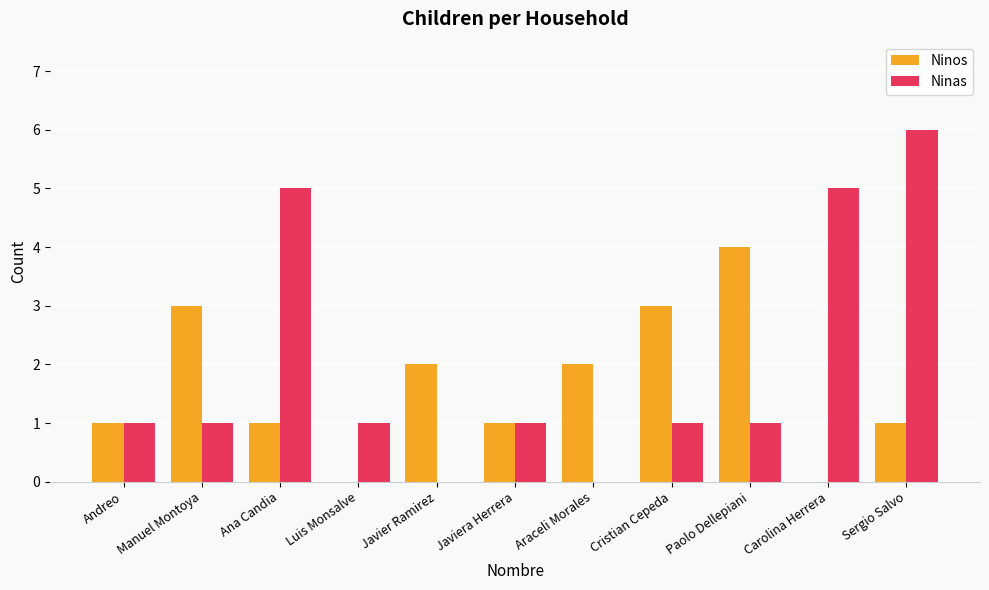

What is the maximum value shown in the chart?

6